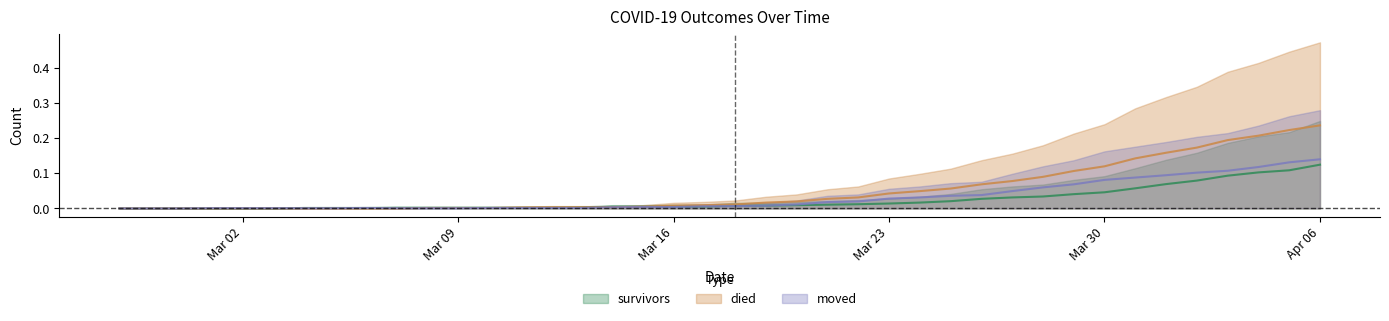

Which series changed the most between 2020-02-29 and 2020-04-06?

died